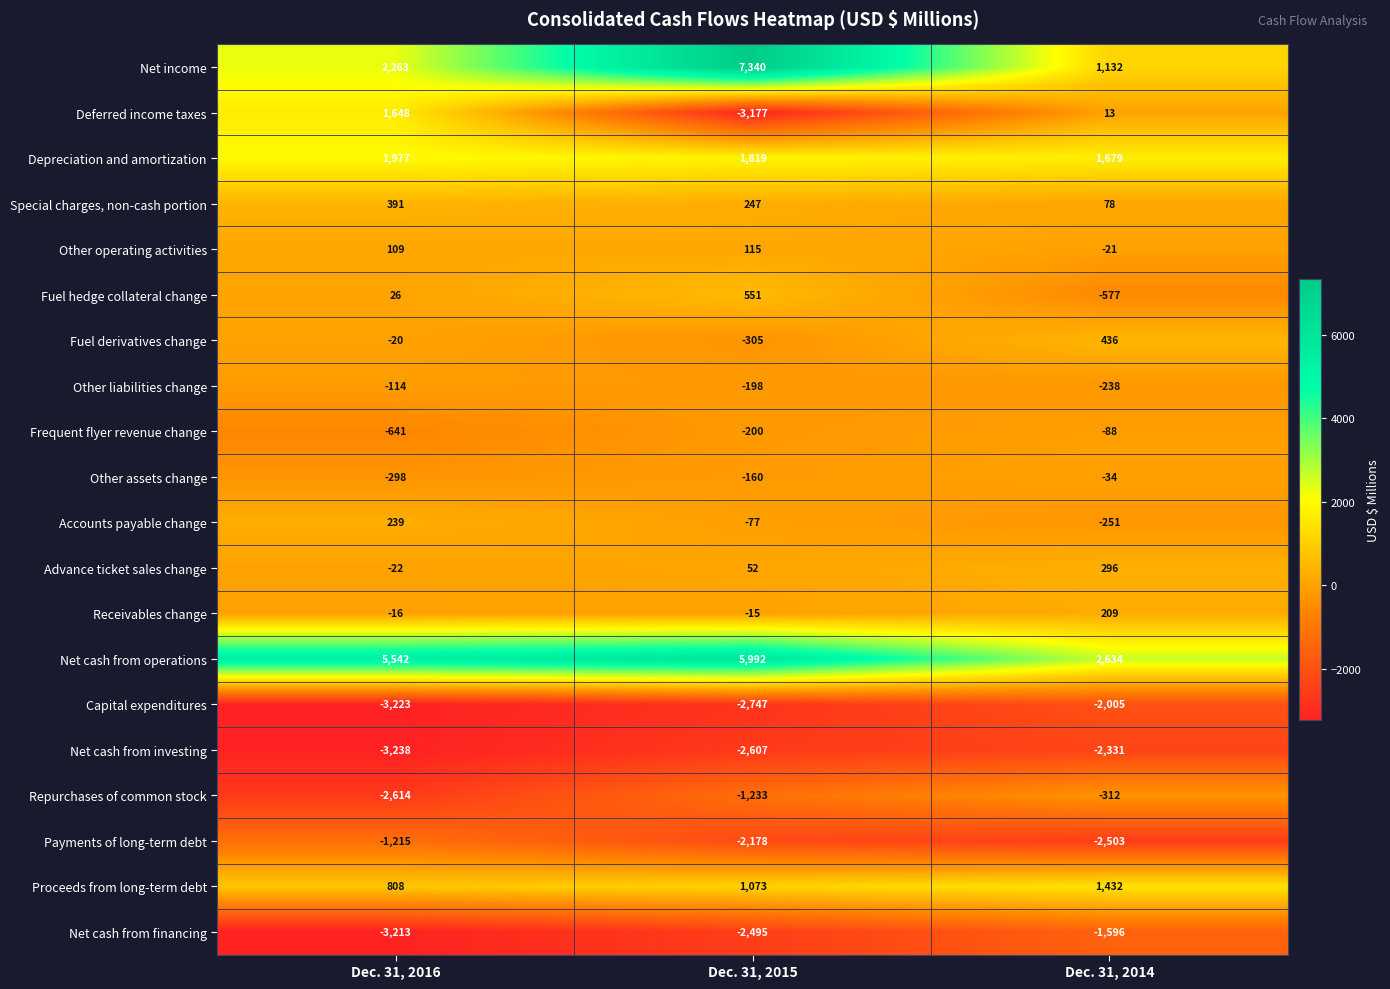

At which category is the sum across all series the highest?

Dec. 31, 2015